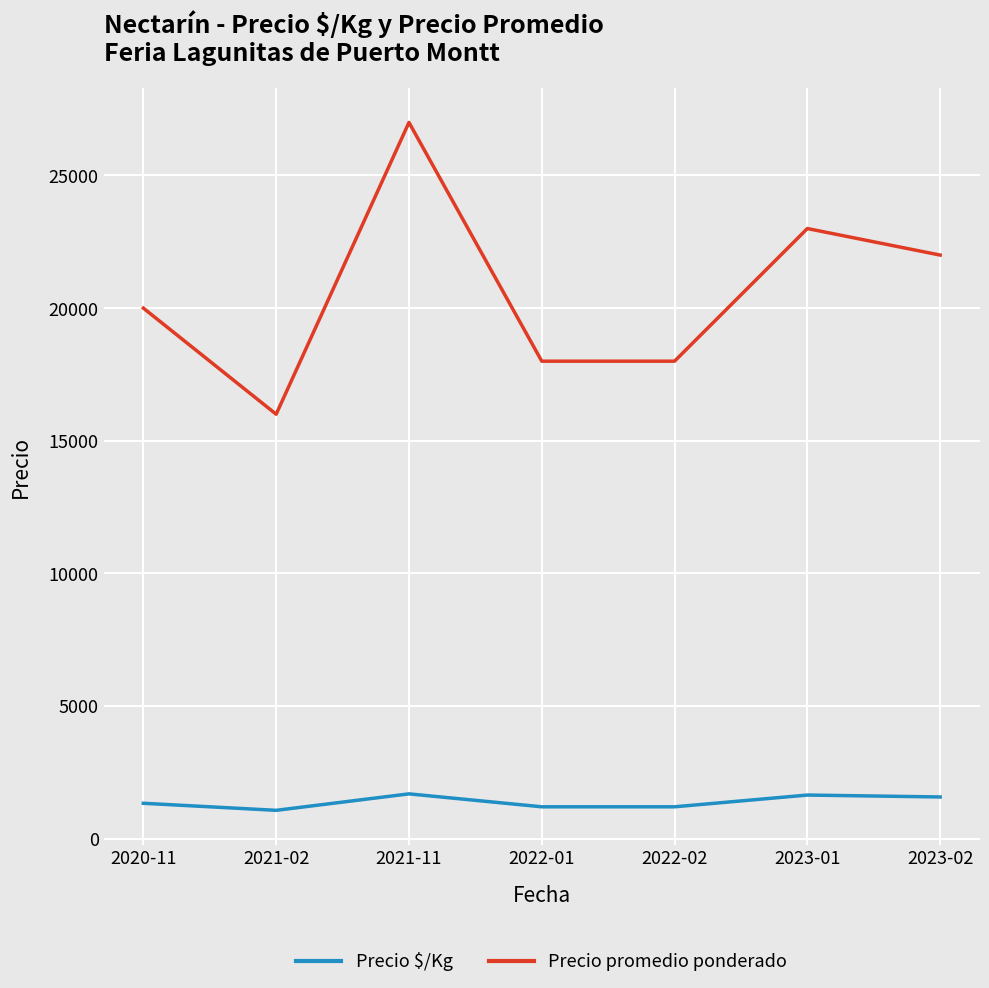

What is the difference between the maximum and minimum values in the Precio promedio ponderado series?

11000